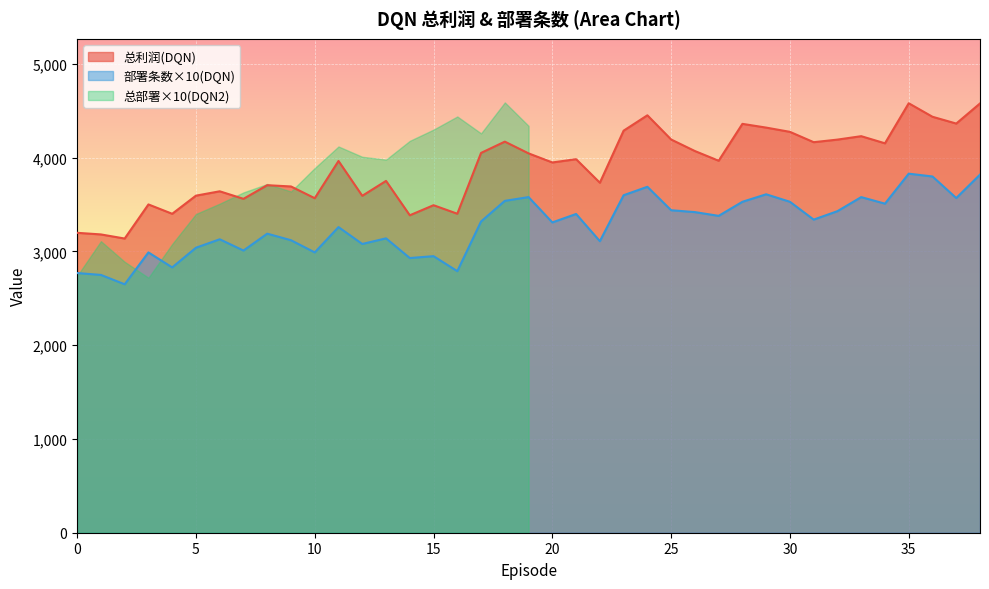

True or false: 总利润(DQN) and 部署条数(DQN) cross at least once.

False